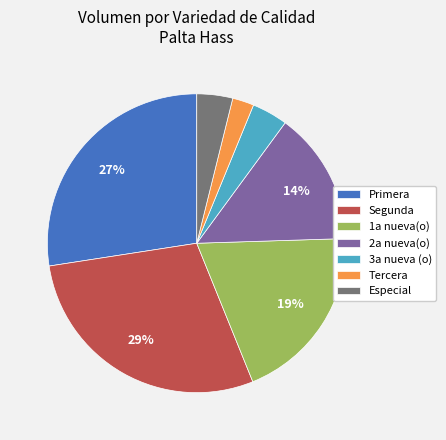

True or false: Primera accounts for 27% of the total.

True